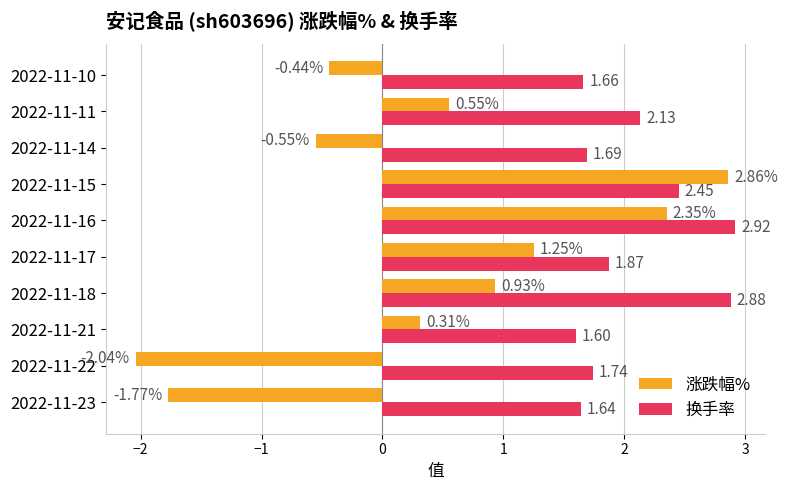

At which label does 换手率 reach its minimum?

2022-11-21